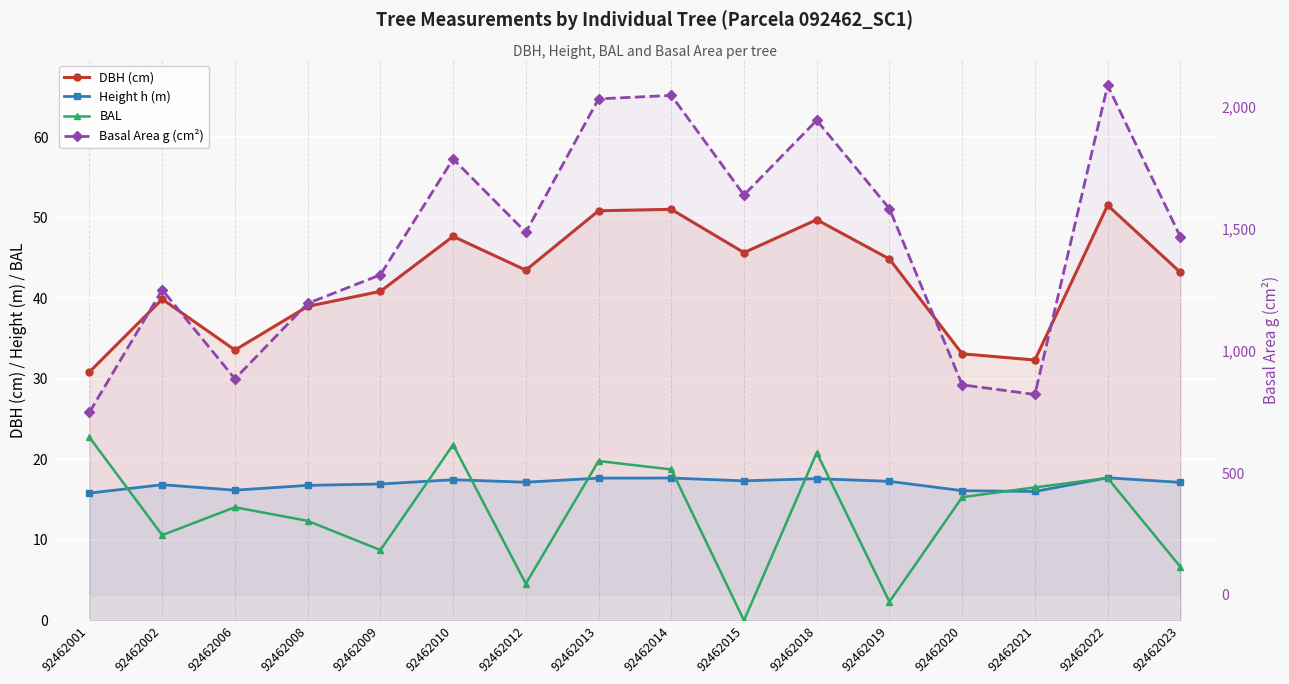

At which category is the sum across all series the highest?

92462022